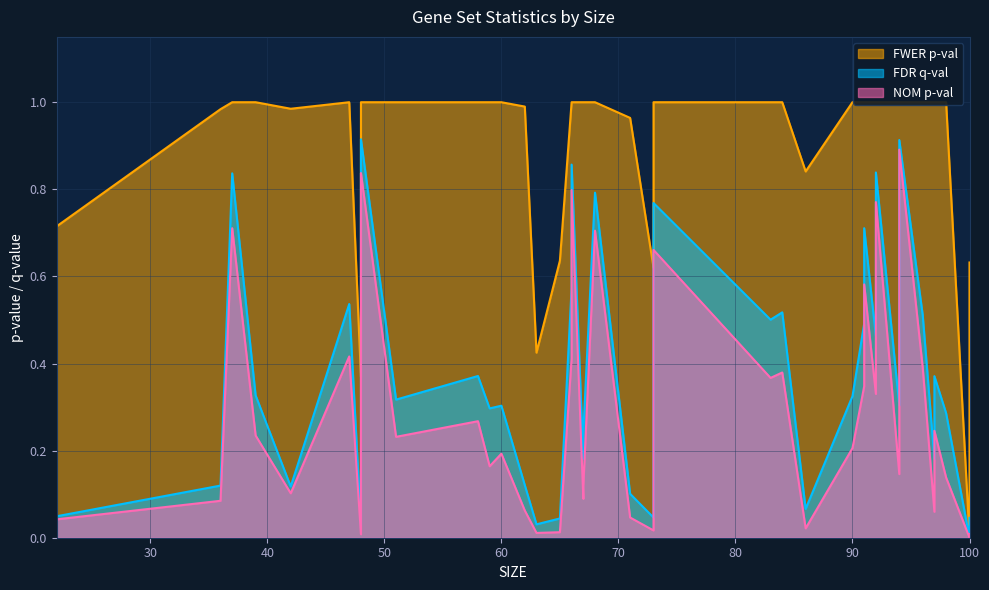

What is the difference between the second highest and second lowest values in the FDR q-val series?

0.9